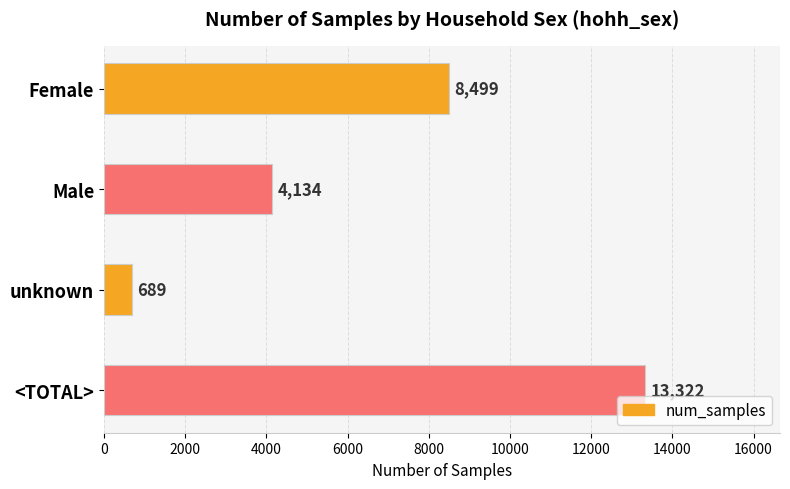

Where is the data nearest to the value 7005?

Female